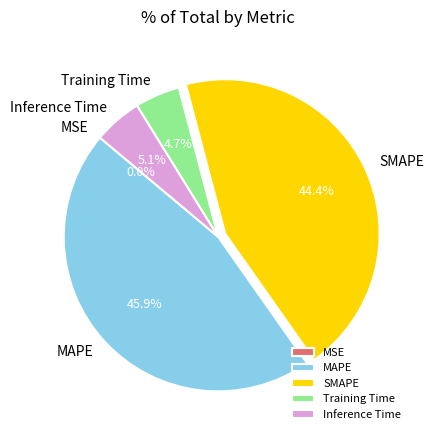

Does any single category account for the majority?

No